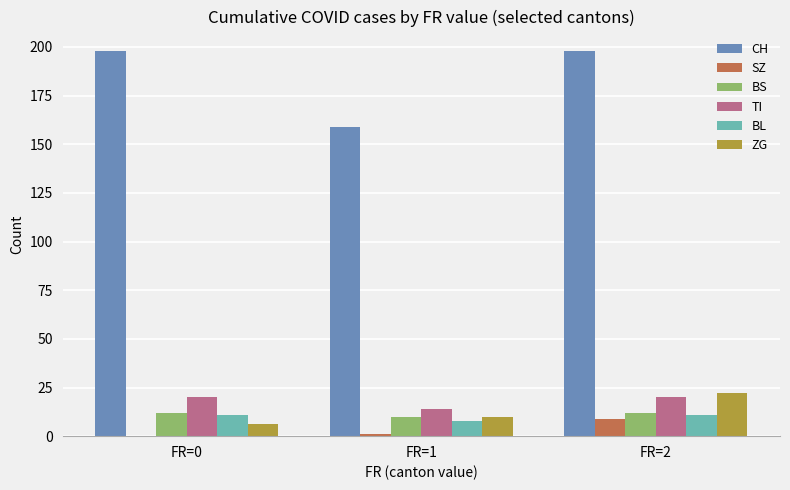

What is the sum of all CH values?

555